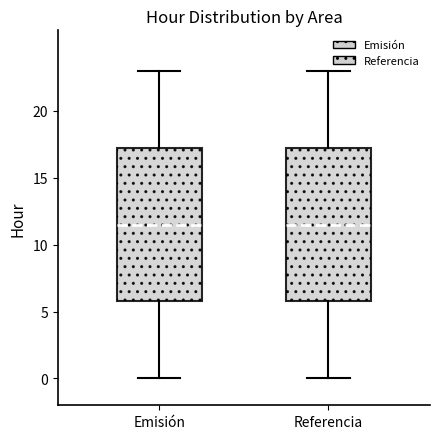

Where does the median line of the box for Emisión sit on the y-axis? The values are not printed on the chart, so give them approximately, as read against the axis.

11.5